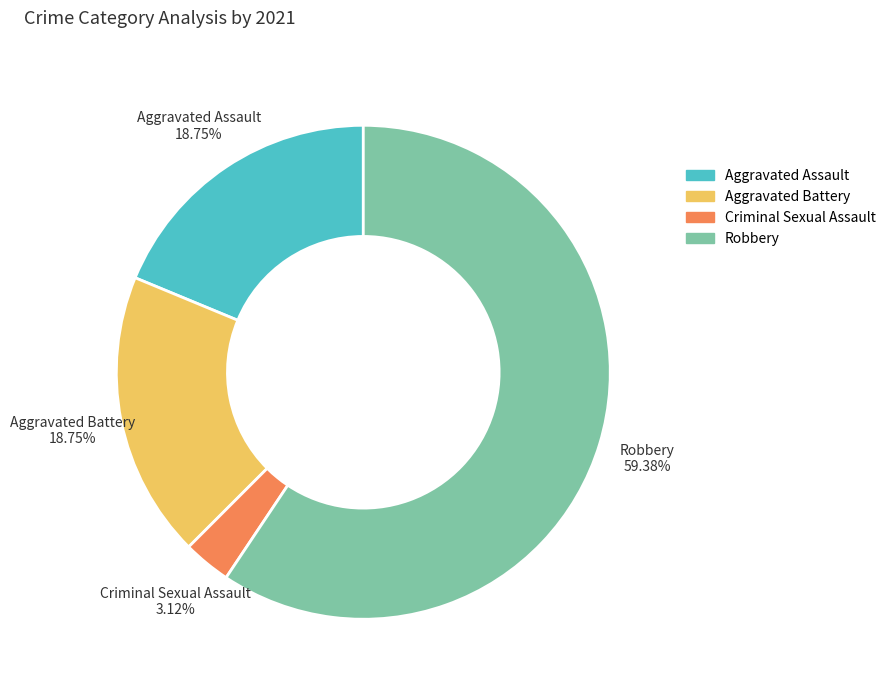

How much of the chart is everything except Criminal Sexual Assault?

96.9%